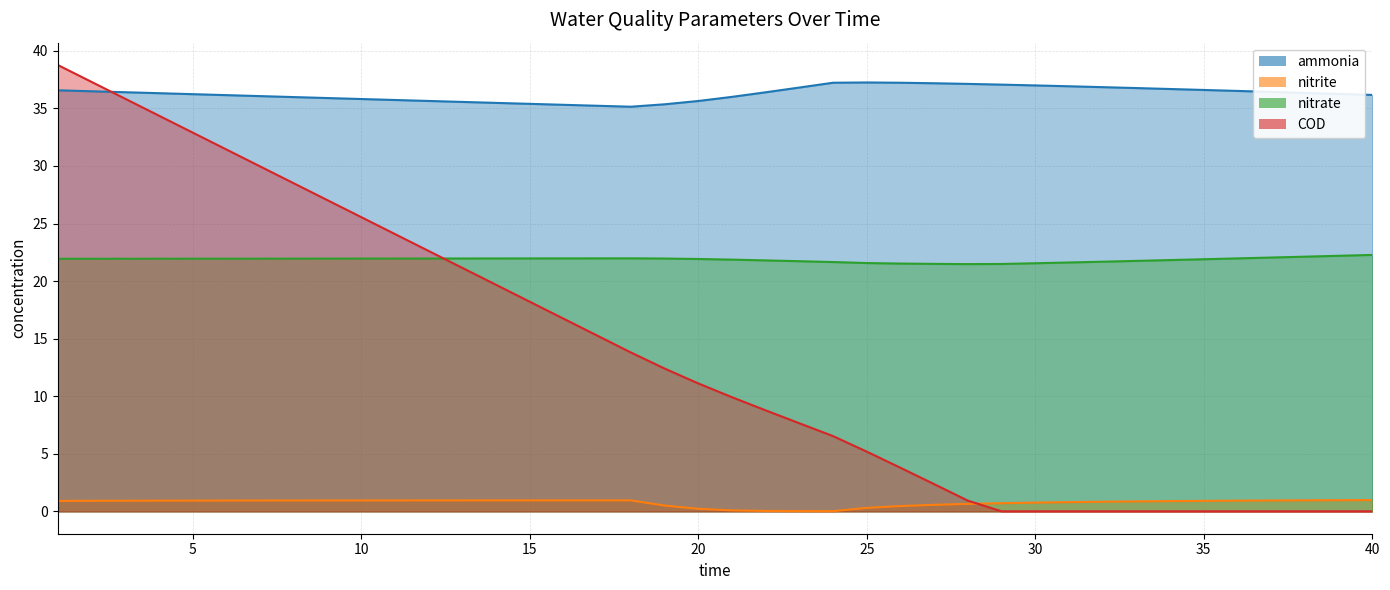

Which series changed the most between 9 and 12?

COD